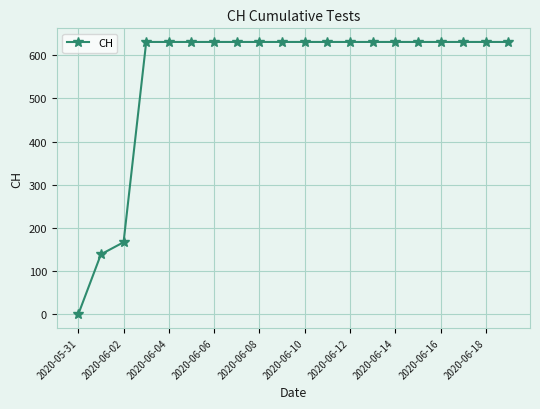

What is the average value?

552